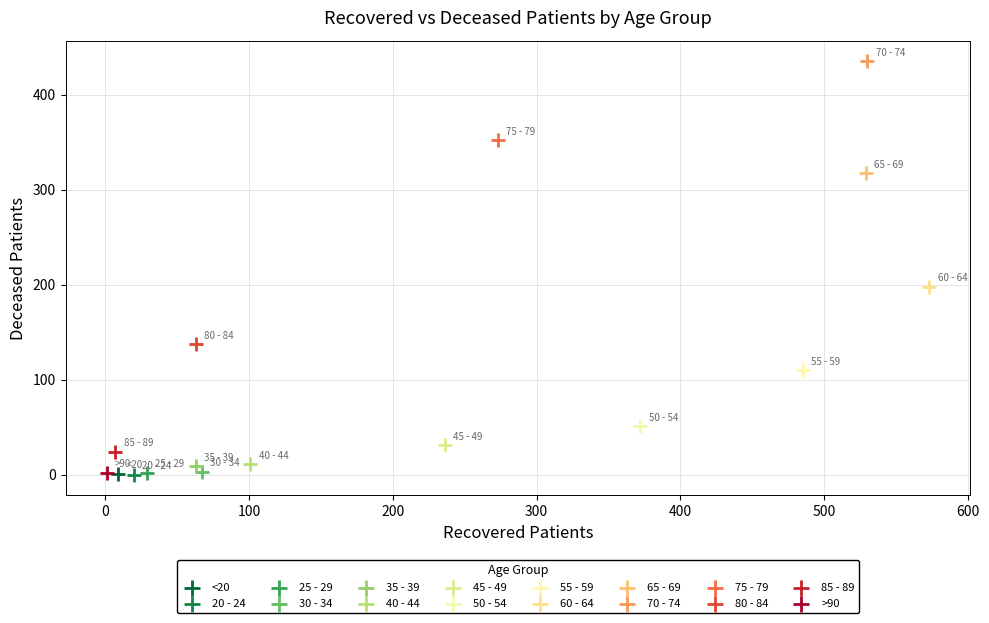

What are all the series names shown in the legend?

<20, 20 - 24, 25 - 29, 30 - 34, 35 - 39, 40 - 44, 45 - 49, 50 - 54, 55 - 59, 60 - 64, 65 - 69, 70 - 74, 75 - 79, 80 - 84, 85 - 89, >90